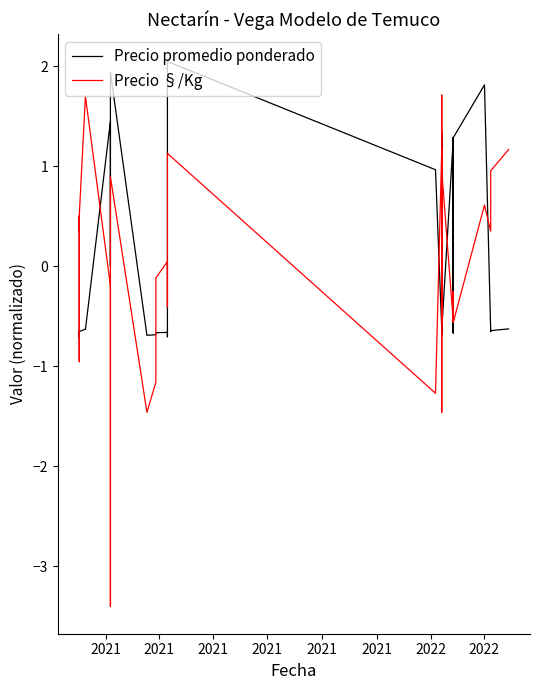

At which category does Precio §/Kg reach its first local peak?

2021